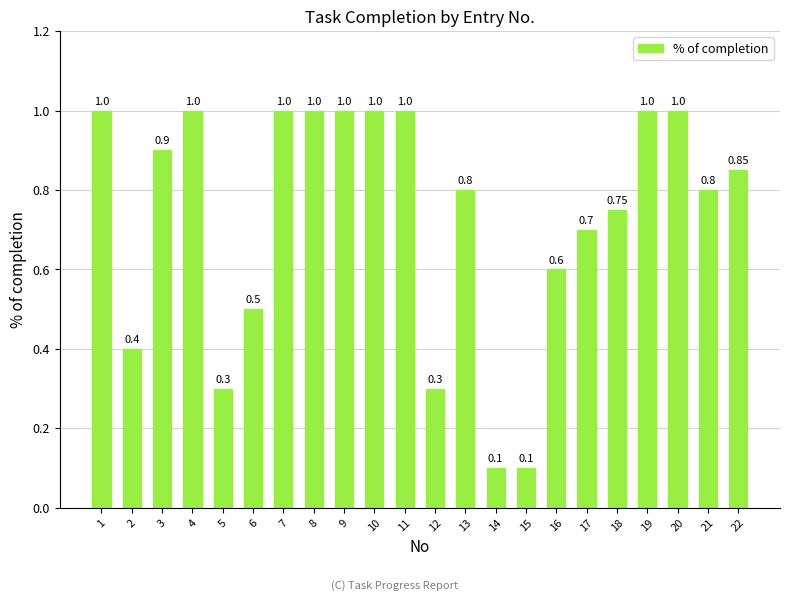

Which has a higher value, 15 or 7?

7